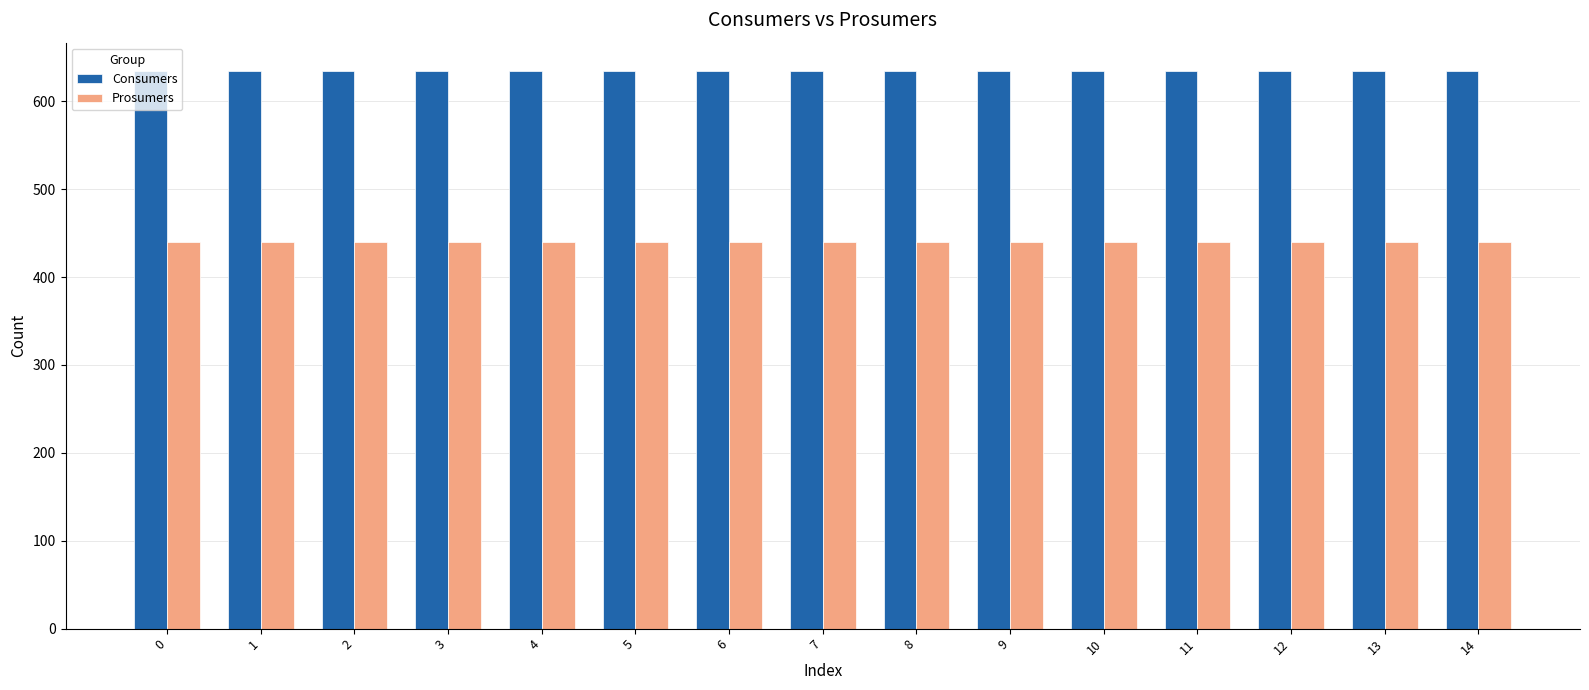

The Prosumers series shows 639 at 5. True or false?

False